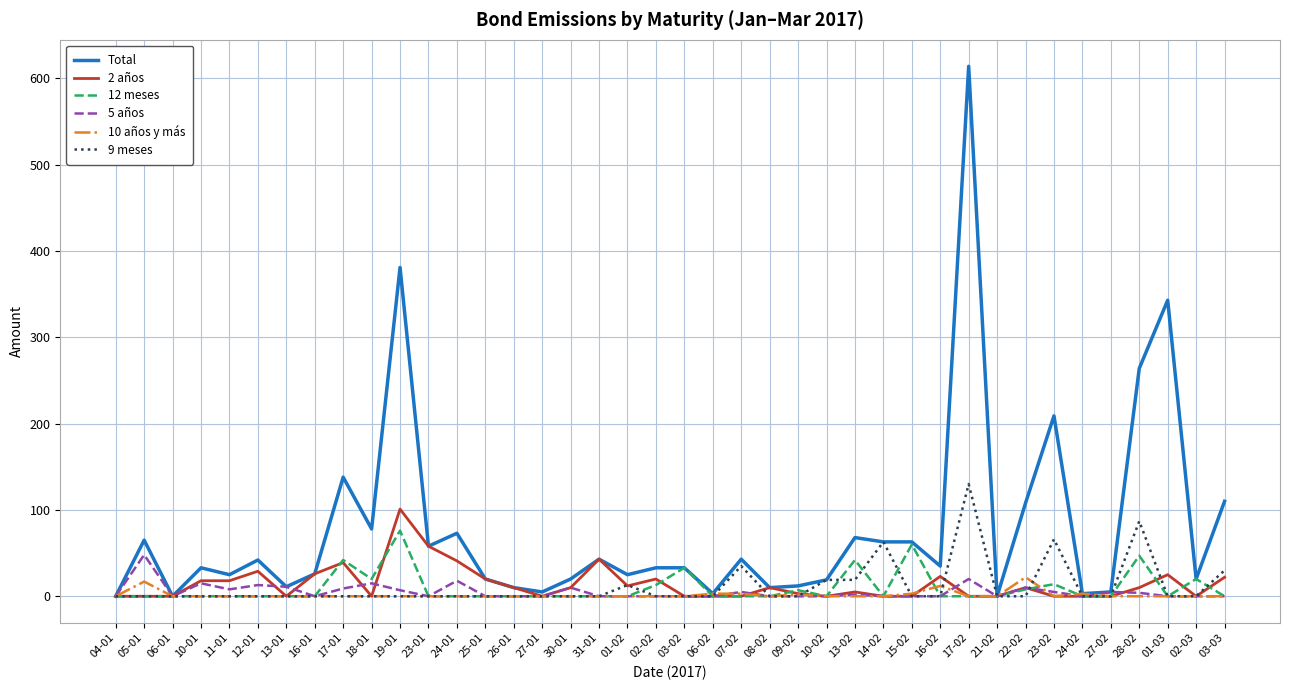

True or false: 2 años has more than 1 interior local peaks.

True